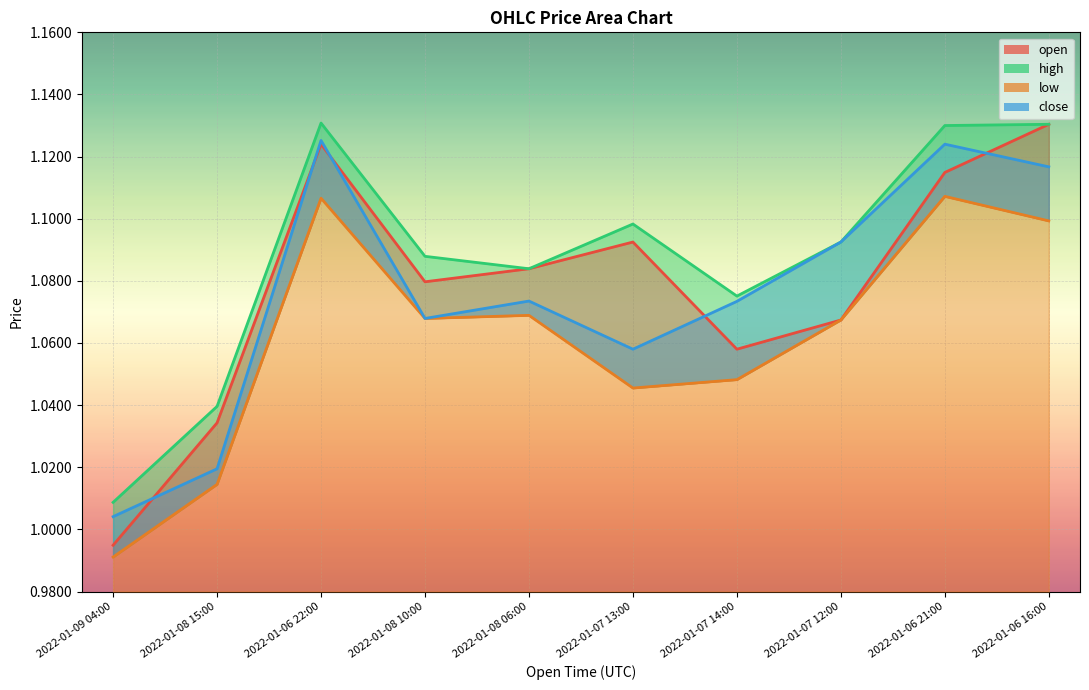

True or false: low and high intersect in this chart.

False